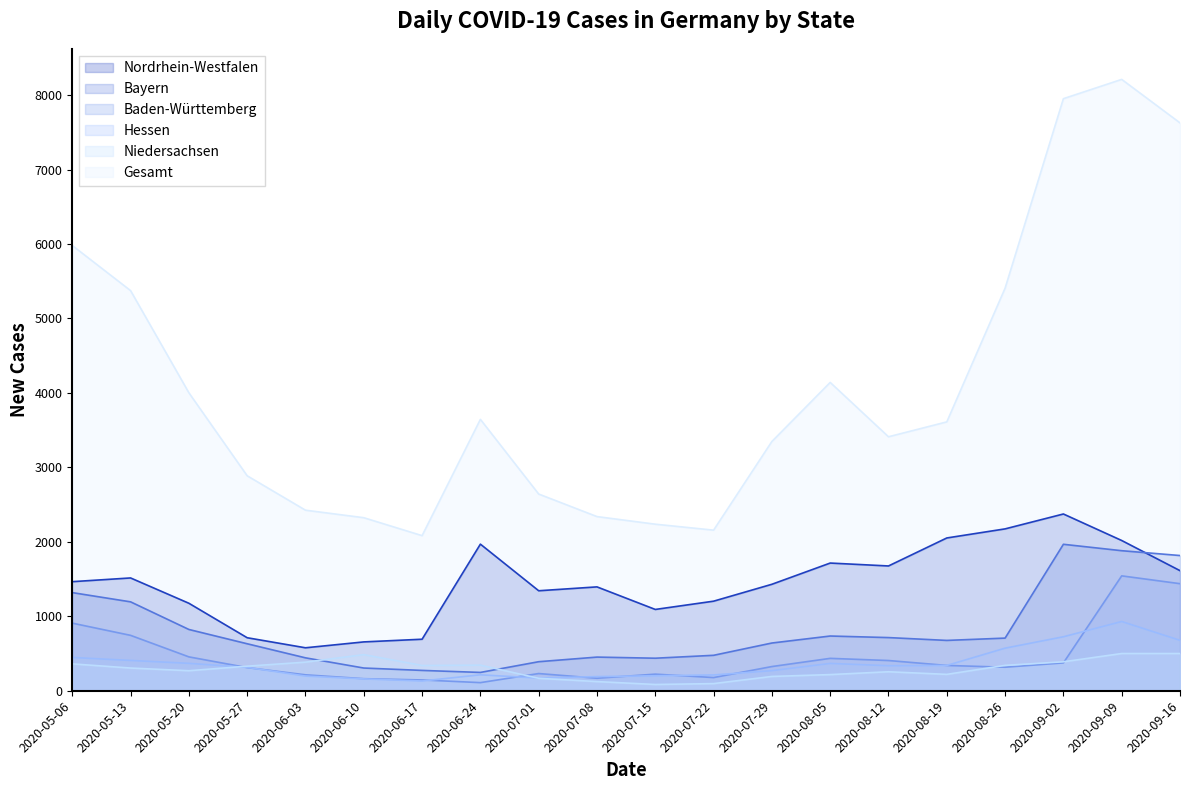

Reading left to right, list all the values displayed in this chart.

Nordrhein-Westfalen: 1465	1515	1175	712	577	656	692	1969	1343	1395	1092	1203	1430	1715	1676	2052	2174	2374	2018	1613
Bayern: 1318	1194	823	631	442	305	273	246	390	452	437	476	641	735	714	676	707	1967	1881	1816
Baden-Württemberg: 908	744	455	311	214	162	145	109	231	168	223	177	325	435	406	340	316	374	1543	1438
Hessen: 447	407	368	314	197	159	131	214	170	190	201	212	270	367	336	340	572	725	930	677
Niedersachsen: 361	305	269	330	384	485	339	344	167	123	84	96	192	217	255	220	341	389	500	500
Gesamt: 5980	5374	4002	2887	2425	2324	2083	3645	2642	2339	2237	2157	3348	4141	3411	3611	5407	7952	8211	7627